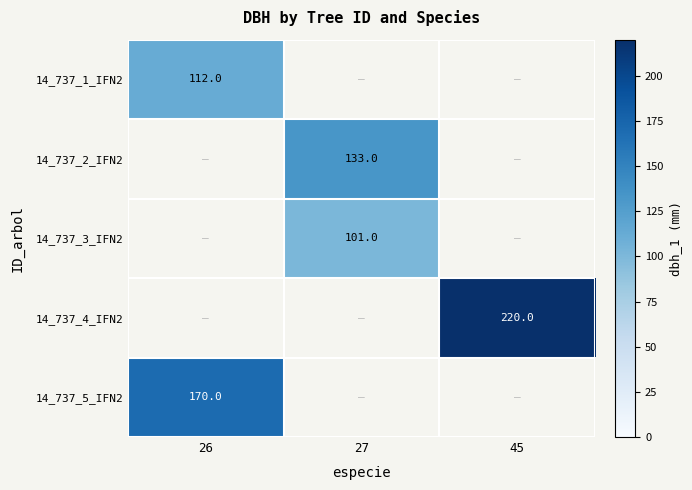

True or false: 14_737_3_IFN2 has a value of 101 at 27.

True